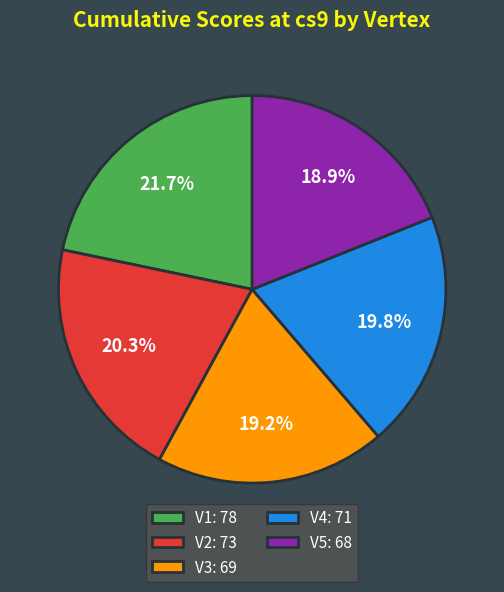

Is it true that V4 is 13% of the pie?

False